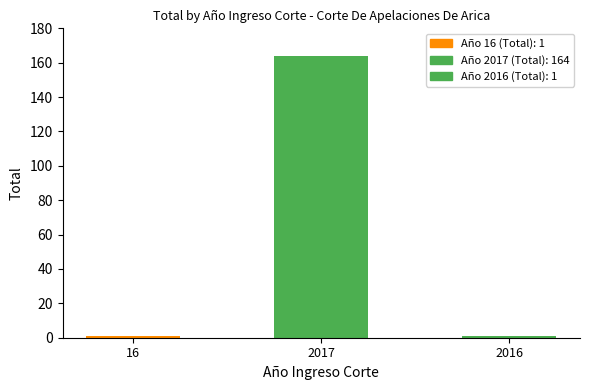

Rank the categories by value from highest to lowest.

2017, 16, 2016